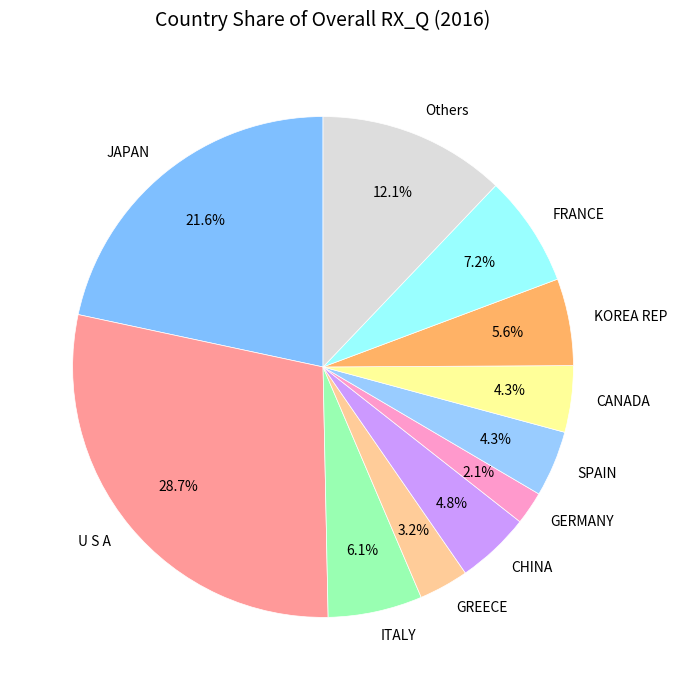

Which slice is the smallest?

GERMANY